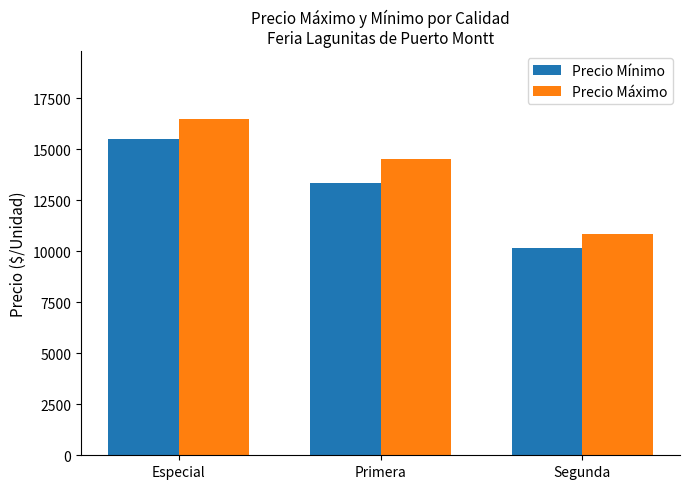

Reading left to right, what are all the values shown in this chart?

Precio Mínimo: 15500	13333	10167
Precio Máximo: 16500	14528	10833